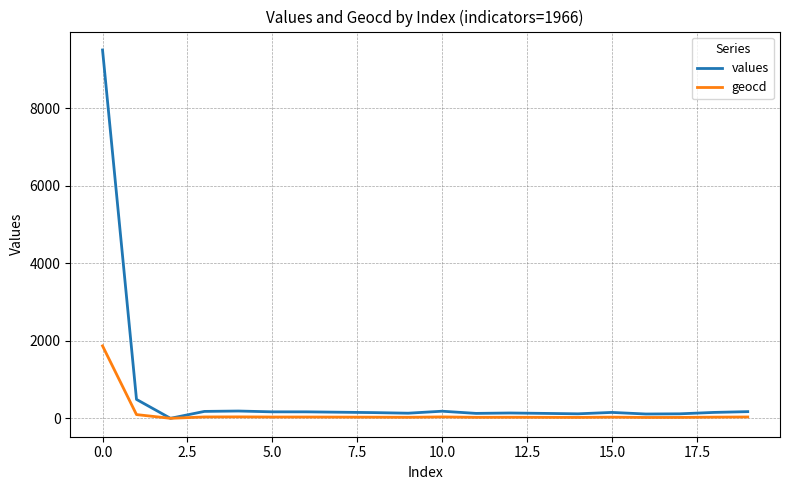

Rank the series by their maximum value, from lowest to highest.

geocd, values